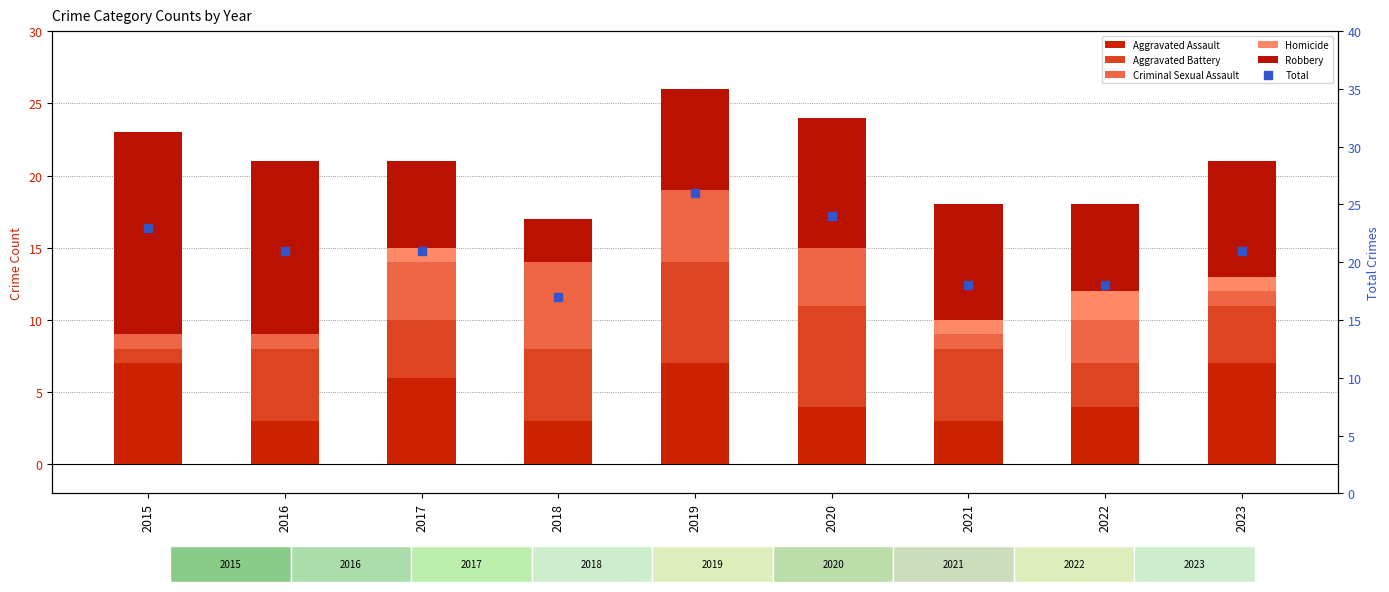

Which series has the largest Y range (max minus min)?

Robbery